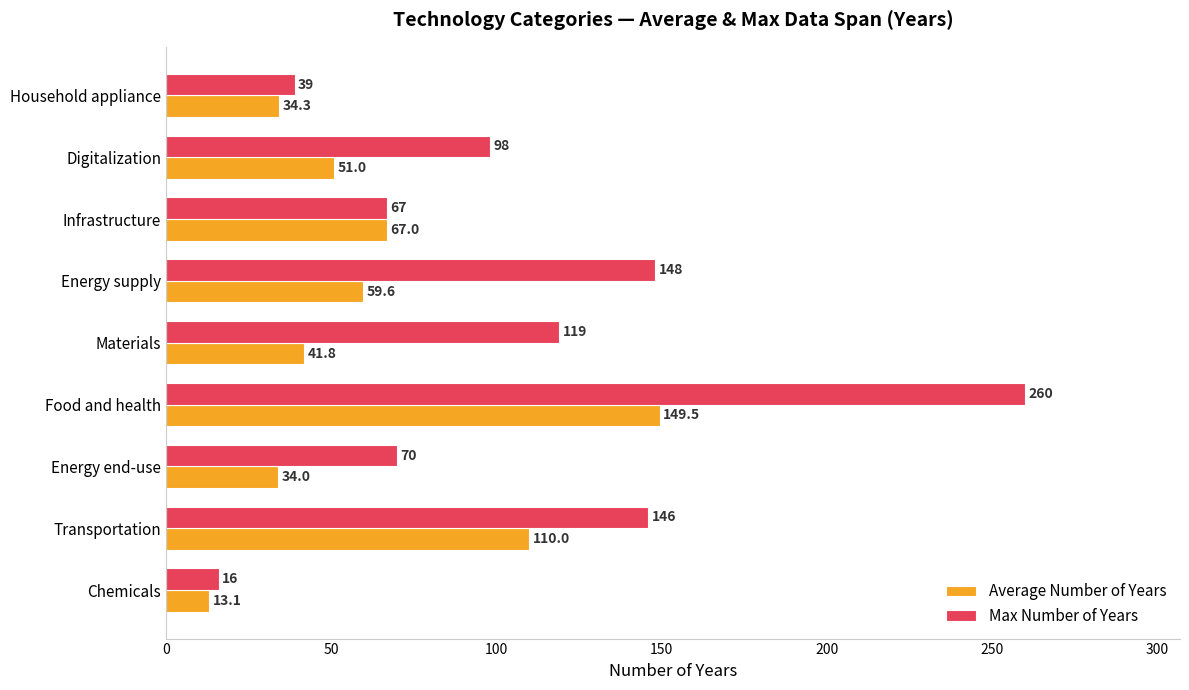

List the labels in order of Max Number of Years value, largest first.

Food and health, Energy supply, Transportation, Materials, Digitalization, Energy end-use, Infrastructure, Household appliance, Chemicals